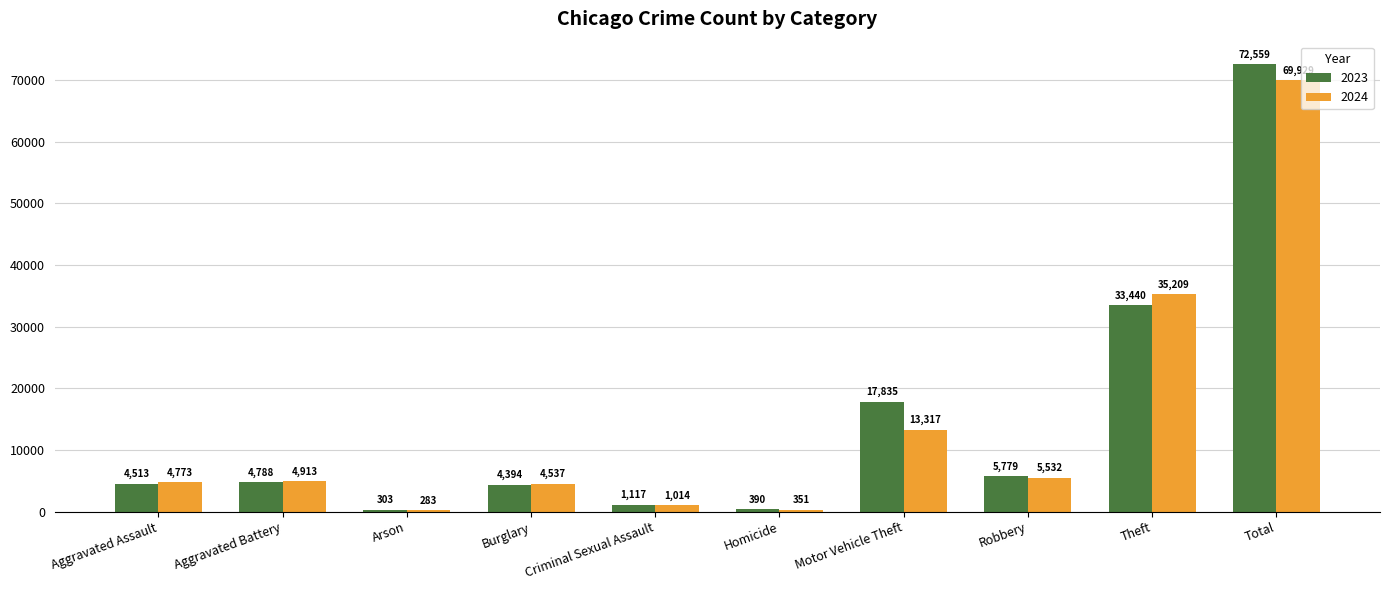

How many bars are there in total?

20